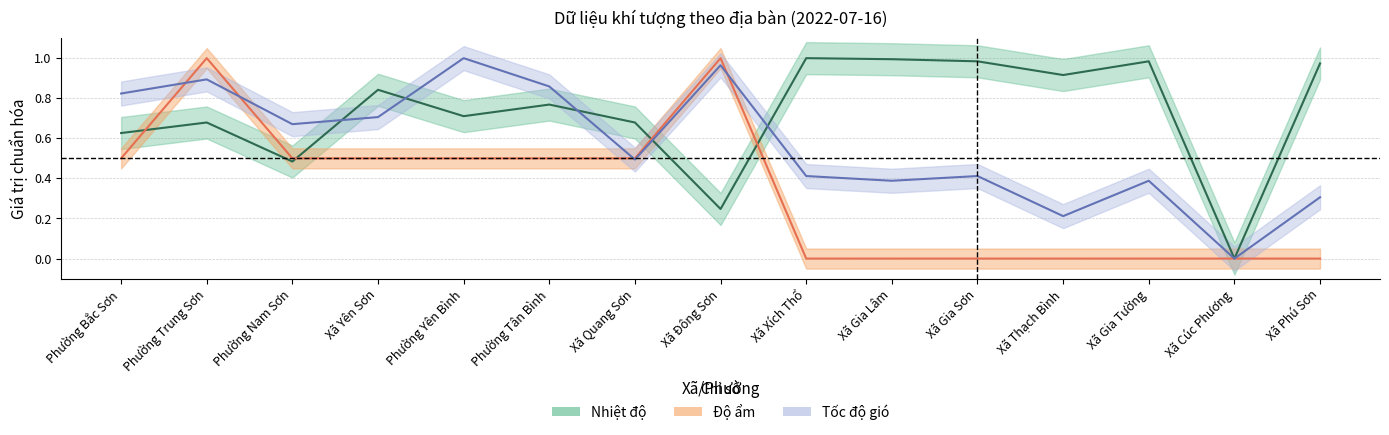

Rank the series at Xã Quang Sơn from lowest to highest value.

Tốc độ gió, Độ ẩm, Nhiệt độ